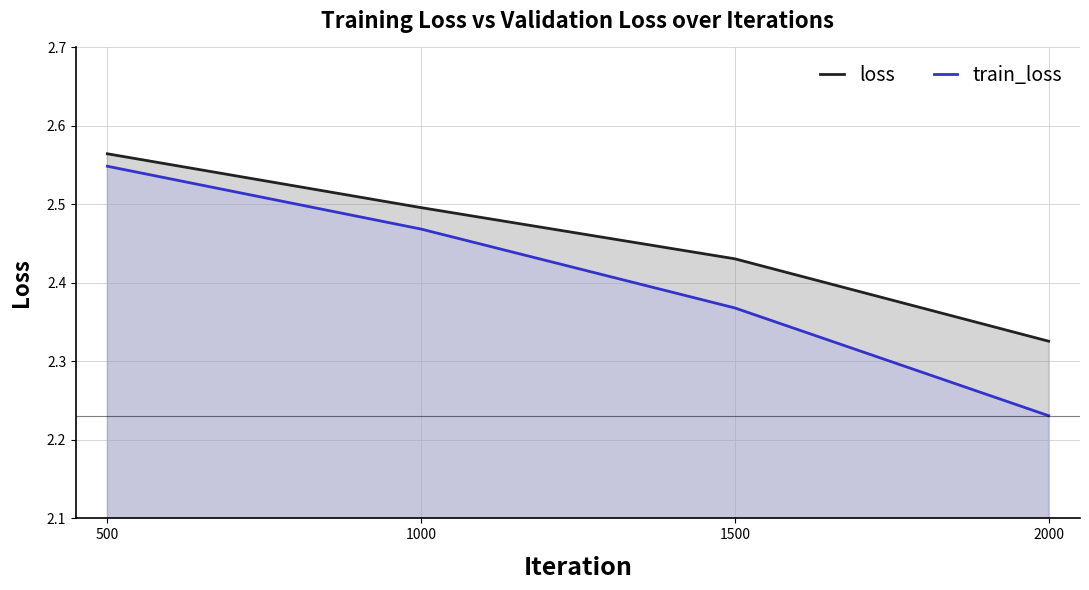

True or false: loss has more than 0 points higher than both neighbors.

False